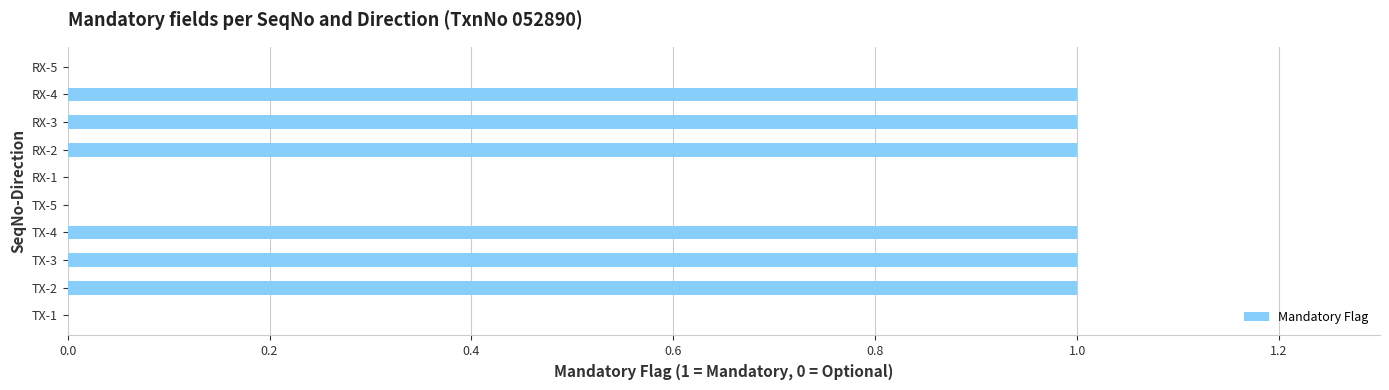

What is the maximum value shown in the chart?

1